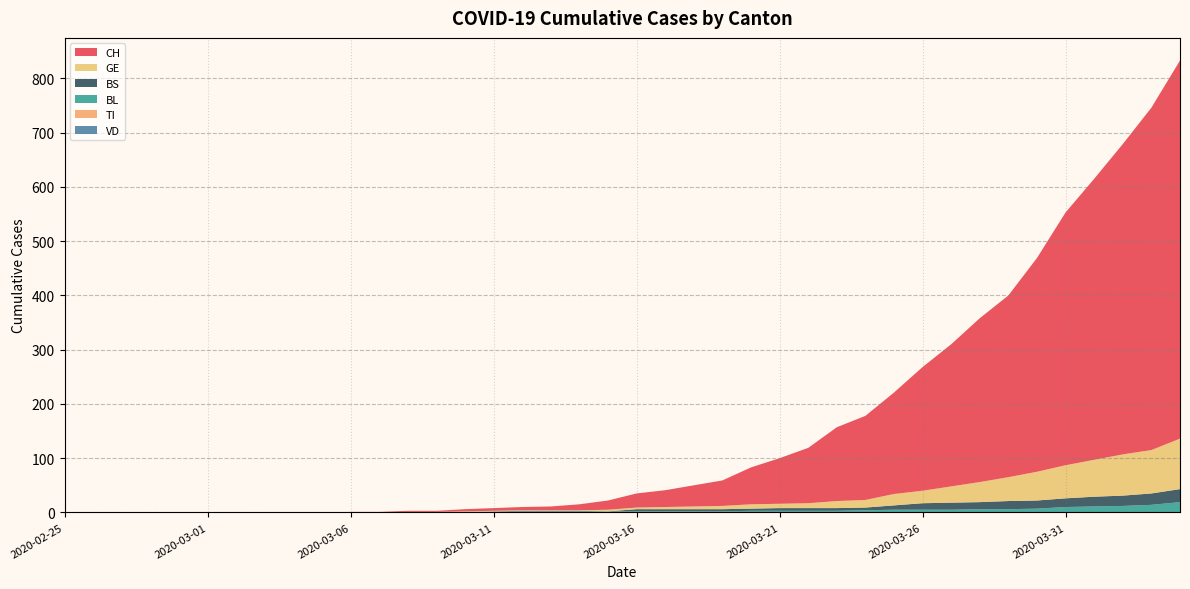

Reading left to right, transcribe all the data shown in this chart.

CH: 2020-02-25=0	2020-02-26=0	2020-02-27=0	2020-02-28=0	2020-02-29=0	2020-03-01=0	2020-03-02=0	2020-03-03=0	2020-03-04=0	2020-03-05=0	2020-03-06=1	2020-03-07=1	2020-03-08=2	2020-03-09=2	2020-03-10=4	2020-03-11=5	2020-03-12=6	2020-03-13=7	2020-03-14=11	2020-03-15=17	2020-03-16=26	2020-03-17=31	2020-03-18=39	2020-03-19=47	2020-03-20=68	2020-03-21=84	2020-03-22=102	2020-03-23=136	2020-03-24=155	2020-03-25=187	2020-03-26=228	2020-03-27=262	2020-03-28=302	2020-03-29=335	2020-03-30=394	2020-03-31=466	2020-04-01=518	2020-04-02=572	2020-04-03=631	2020-04-04=697
VD: 2020-02-25=0	2020-02-26=0	2020-02-27=0	2020-02-28=0	2020-02-29=0	2020-03-01=0	2020-03-02=0	2020-03-03=0	2020-03-04=0	2020-03-05=0	2020-03-06=0	2020-03-07=0	2020-03-08=0	2020-03-09=0	2020-03-10=0	2020-03-11=0	2020-03-12=0	2020-03-13=0	2020-03-14=0	2020-03-15=0	2020-03-16=0	2020-03-17=0	2020-03-18=0	2020-03-19=0	2020-03-20=0	2020-03-21=0	2020-03-22=0	2020-03-23=0	2020-03-24=0	2020-03-25=0	2020-03-26=0	2020-03-27=0	2020-03-28=0	2020-03-29=0	2020-03-30=0	2020-03-31=0	2020-04-01=0	2020-04-02=0	2020-04-03=0	2020-04-04=0
BL: 2020-02-25=0	2020-02-26=0	2020-02-27=0	2020-02-28=0	2020-02-29=0	2020-03-01=0	2020-03-02=0	2020-03-03=0	2020-03-04=0	2020-03-05=0	2020-03-06=0	2020-03-07=0	2020-03-08=1	2020-03-09=1	2020-03-10=1	2020-03-11=2	2020-03-12=2	2020-03-13=2	2020-03-14=2	2020-03-15=2	2020-03-16=2	2020-03-17=2	2020-03-18=2	2020-03-19=2	2020-03-20=3	2020-03-21=3	2020-03-22=3	2020-03-23=3	2020-03-24=4	2020-03-25=5	2020-03-26=5	2020-03-27=5	2020-03-28=6	2020-03-29=6	2020-03-30=7	2020-03-31=10	2020-04-01=11	2020-04-02=12	2020-04-03=14	2020-04-04=19
GE: 2020-02-25=0	2020-02-26=0	2020-02-27=0	2020-02-28=0	2020-02-29=0	2020-03-01=0	2020-03-02=0	2020-03-03=0	2020-03-04=0	2020-03-05=0	2020-03-06=0	2020-03-07=0	2020-03-08=0	2020-03-09=0	2020-03-10=1	2020-03-11=1	2020-03-12=1	2020-03-13=1	2020-03-14=1	2020-03-15=3	2020-03-16=3	2020-03-17=4	2020-03-18=5	2020-03-19=6	2020-03-20=8	2020-03-21=8	2020-03-22=9	2020-03-23=13	2020-03-24=14	2020-03-25=21	2020-03-26=23	2020-03-27=30	2020-03-28=37	2020-03-29=44	2020-03-30=53	2020-03-31=61	2020-04-01=68	2020-04-02=76	2020-04-03=80	2020-04-04=93
TI: 2020-02-25=0	2020-02-26=0	2020-02-27=0	2020-02-28=0	2020-02-29=0	2020-03-01=0	2020-03-02=0	2020-03-03=0	2020-03-04=0	2020-03-05=0	2020-03-06=0	2020-03-07=0	2020-03-08=0	2020-03-09=0	2020-03-10=0	2020-03-11=0	2020-03-12=0	2020-03-13=0	2020-03-14=0	2020-03-15=0	2020-03-16=0	2020-03-17=0	2020-03-18=0	2020-03-19=0	2020-03-20=0	2020-03-21=0	2020-03-22=0	2020-03-23=0	2020-03-24=0	2020-03-25=0	2020-03-26=0	2020-03-27=0	2020-03-28=0	2020-03-29=0	2020-03-30=0	2020-03-31=0	2020-04-01=0	2020-04-02=0	2020-04-03=0	2020-04-04=0
BS: 2020-02-25=0	2020-02-26=0	2020-02-27=0	2020-02-28=0	2020-02-29=0	2020-03-01=0	2020-03-02=0	2020-03-03=0	2020-03-04=0	2020-03-05=0	2020-03-06=0	2020-03-07=0	2020-03-08=0	2020-03-09=0	2020-03-10=0	2020-03-11=0	2020-03-12=1	2020-03-13=1	2020-03-14=1	2020-03-15=0	2020-03-16=4	2020-03-17=4	2020-03-18=4	2020-03-19=4	2020-03-20=4	2020-03-21=5	2020-03-22=5	2020-03-23=5	2020-03-24=5	2020-03-25=8	2020-03-26=12	2020-03-27=13	2020-03-28=13	2020-03-29=15	2020-03-30=15	2020-03-31=16	2020-04-01=18	2020-04-02=19	2020-04-03=21	2020-04-04=24